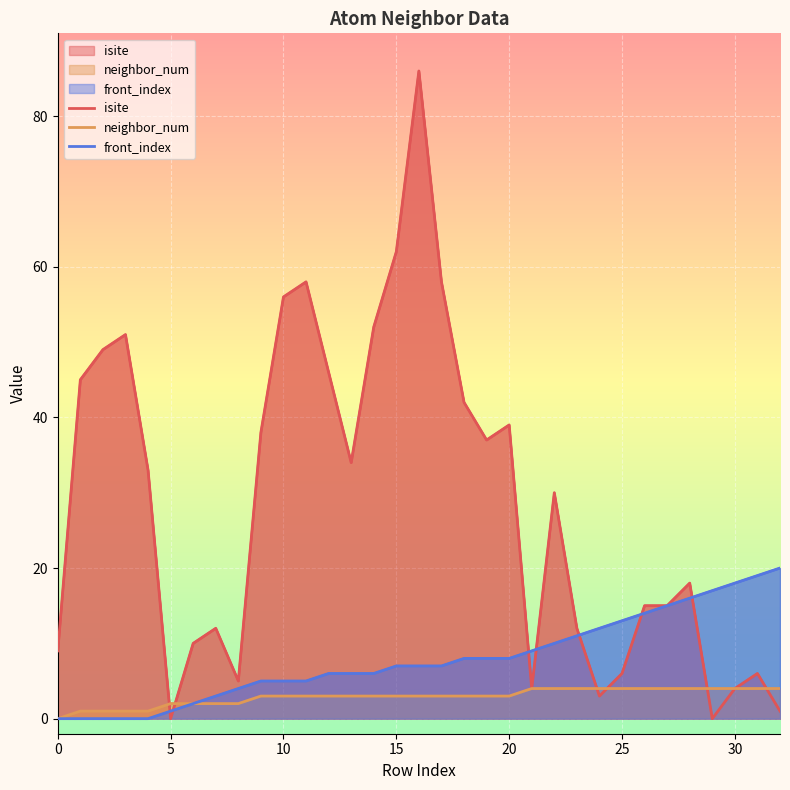

How many lines are shown in the chart?

3